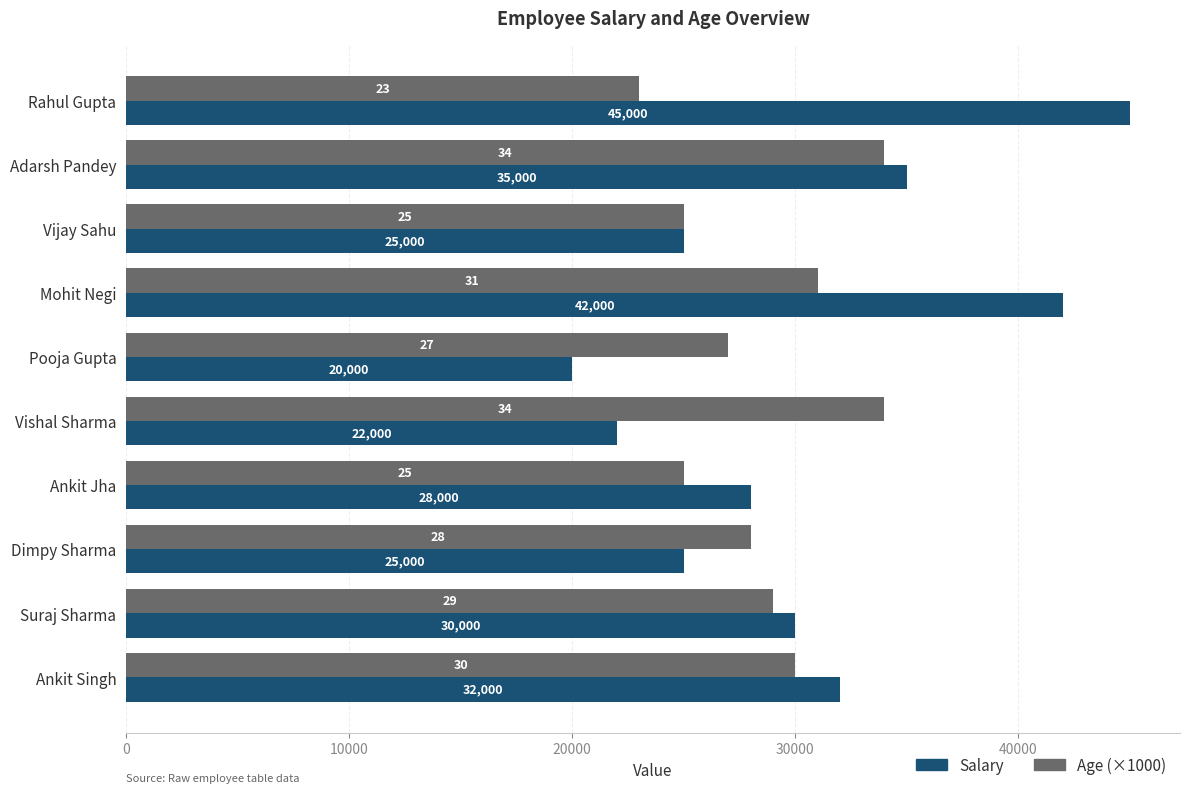

Which series has the largest range (max minus min)?

Salary